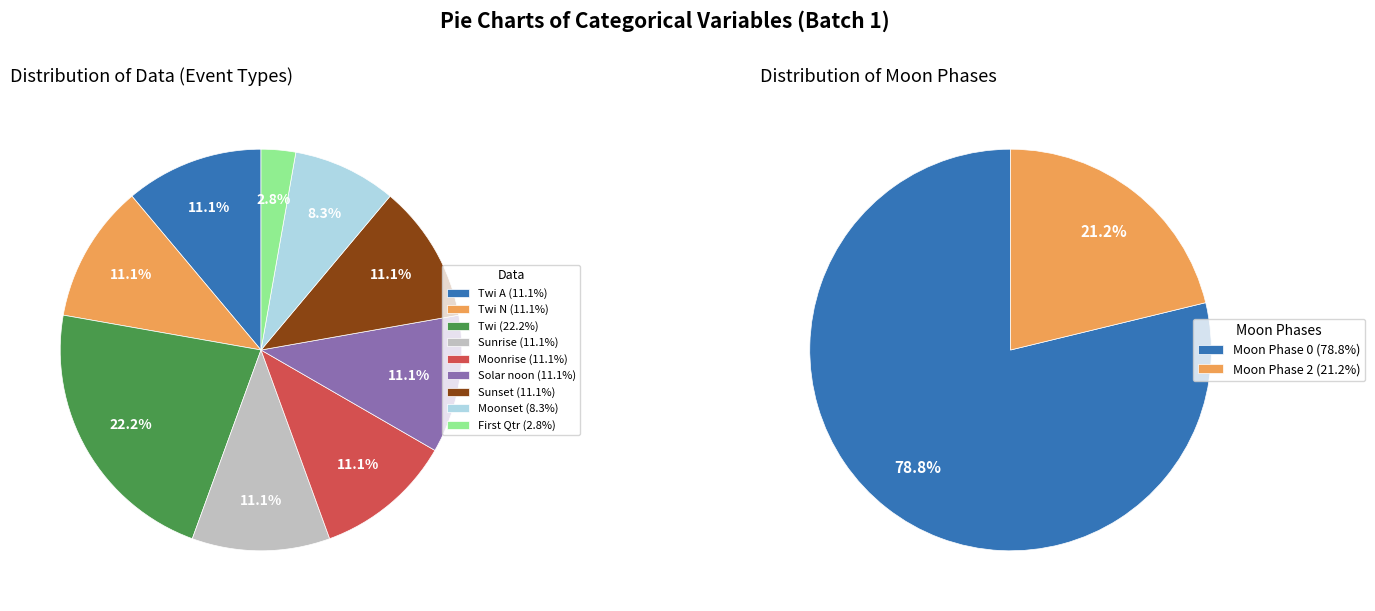

Do Twi A and Solar noon together represent more than half of the pie?

No